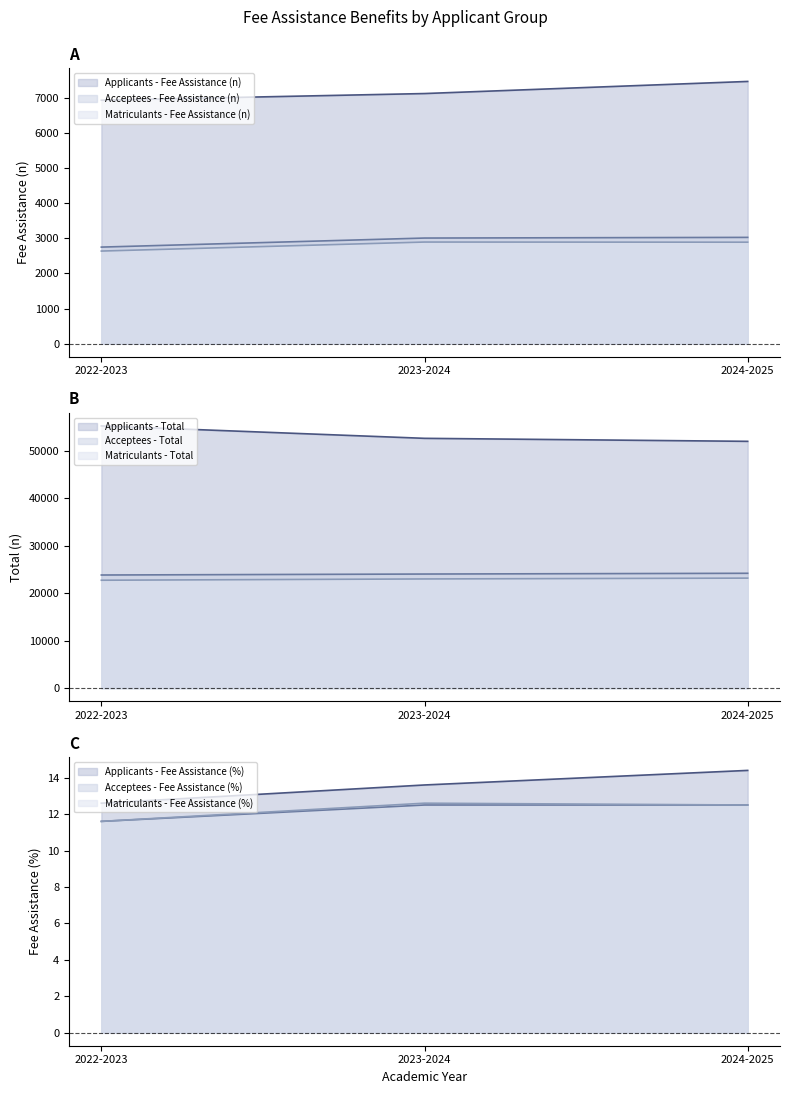

What is the value of the Applicants - Fee Assistance (n) point at the 2nd from the left?

7129